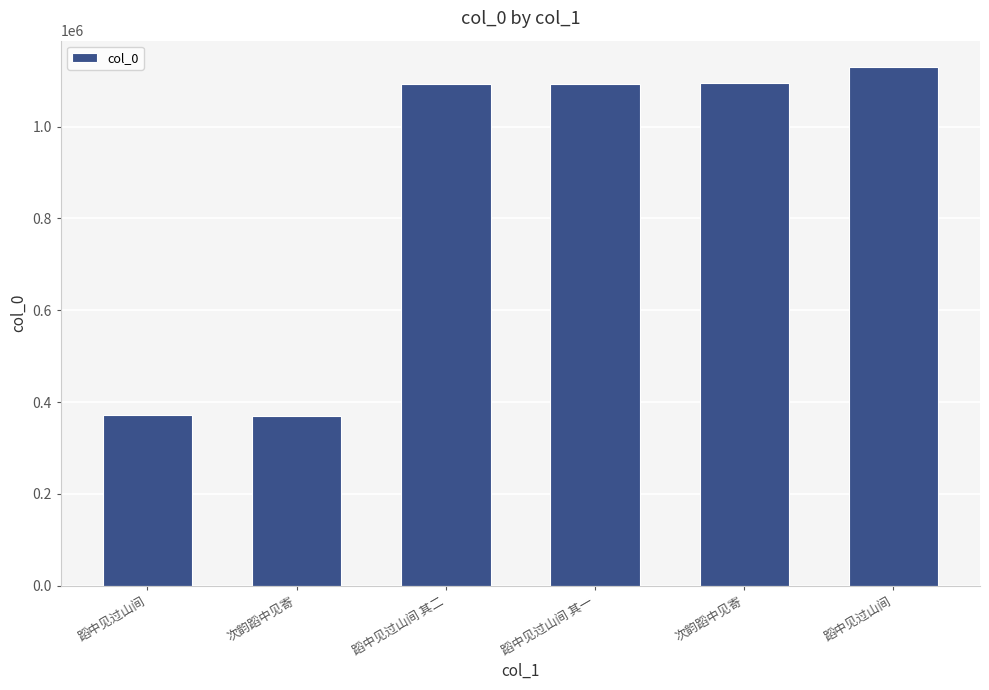

What is the maximum value shown in the chart?

1130706